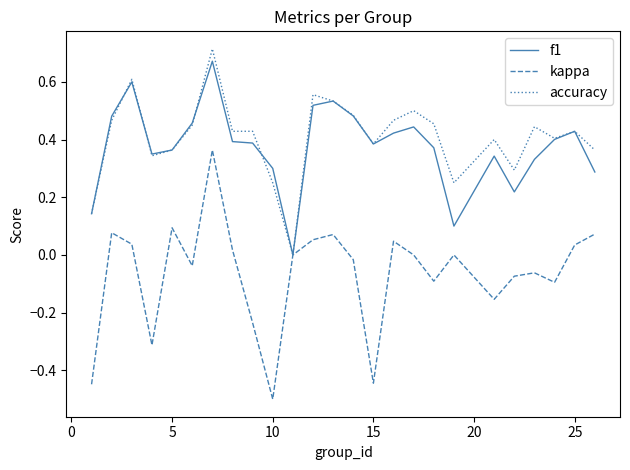

The value of kappa at 25 is 0.1. True or false?

False